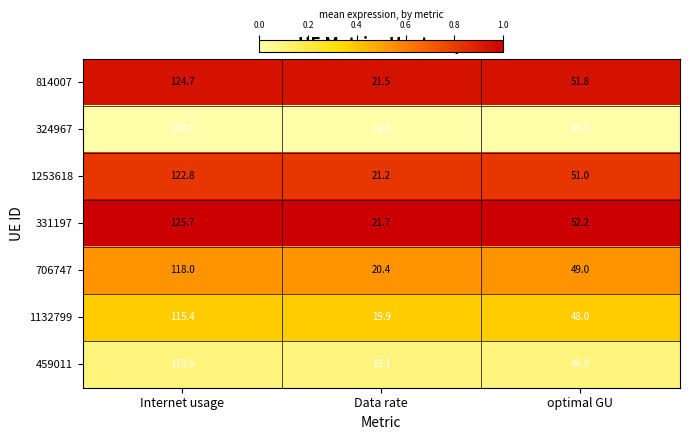

What is the maximum value for 814007?

124.7